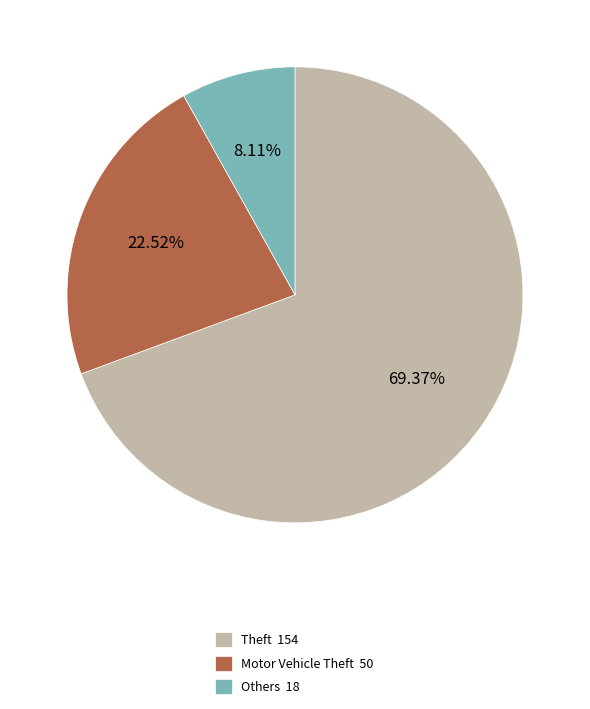

Does any single category account for the majority?

Yes